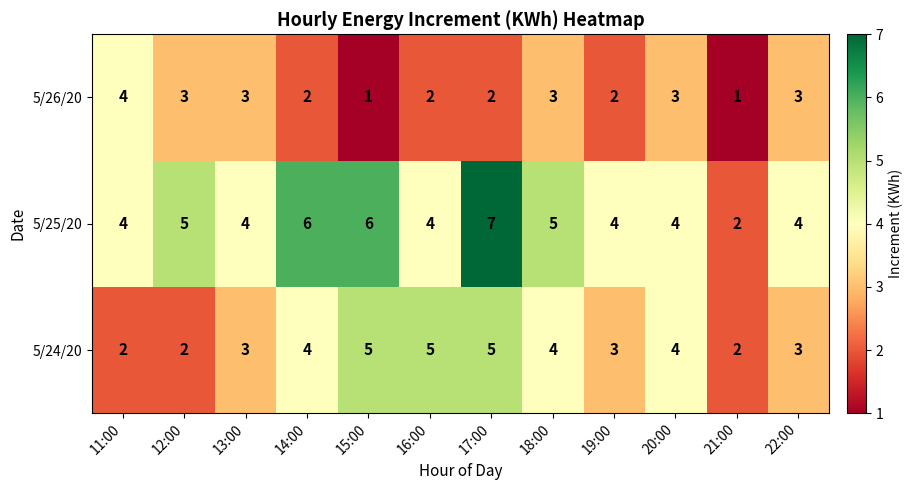

Is the value of 5/26/20 at 20:00 greater than the value of 5/24/20 at 21:00?

Yes